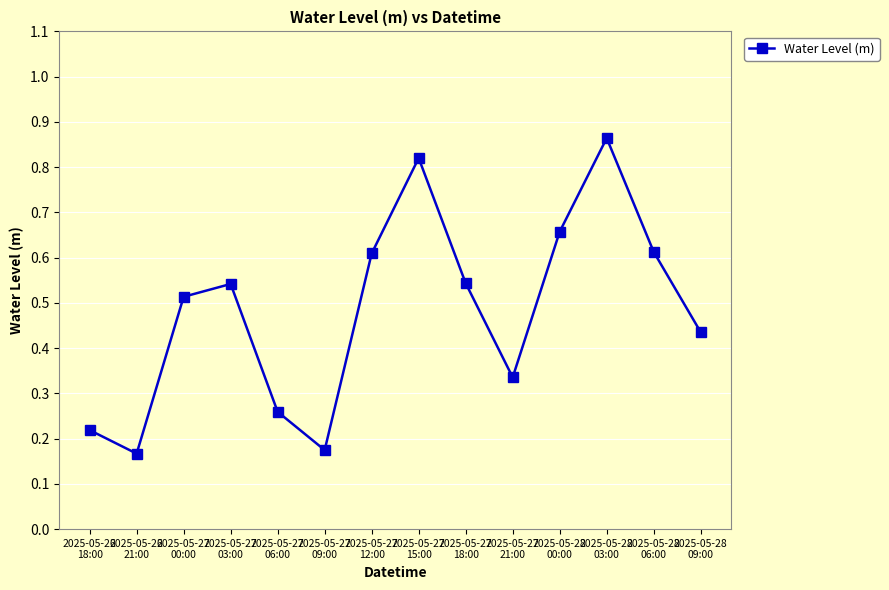

Count the values in the range 0 to 1.

14